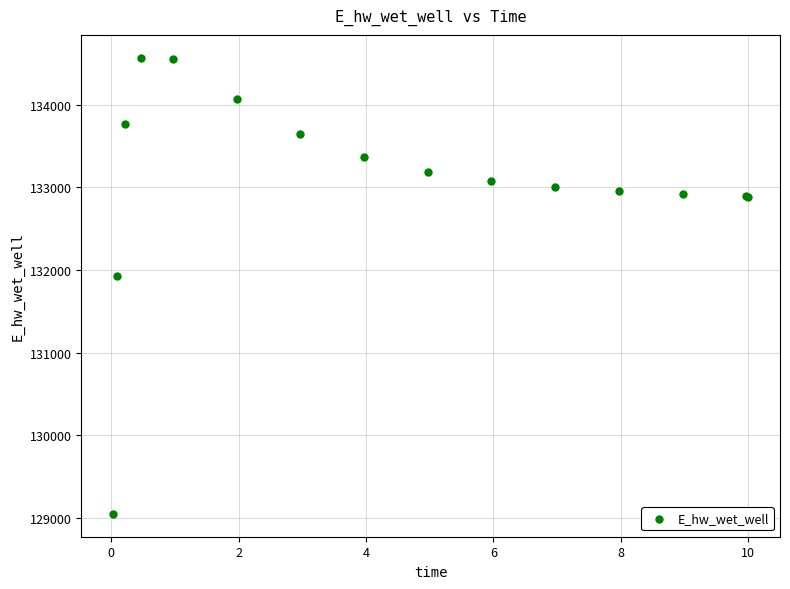

What Y value in the scatter plot is closest to 131809?

131929.0